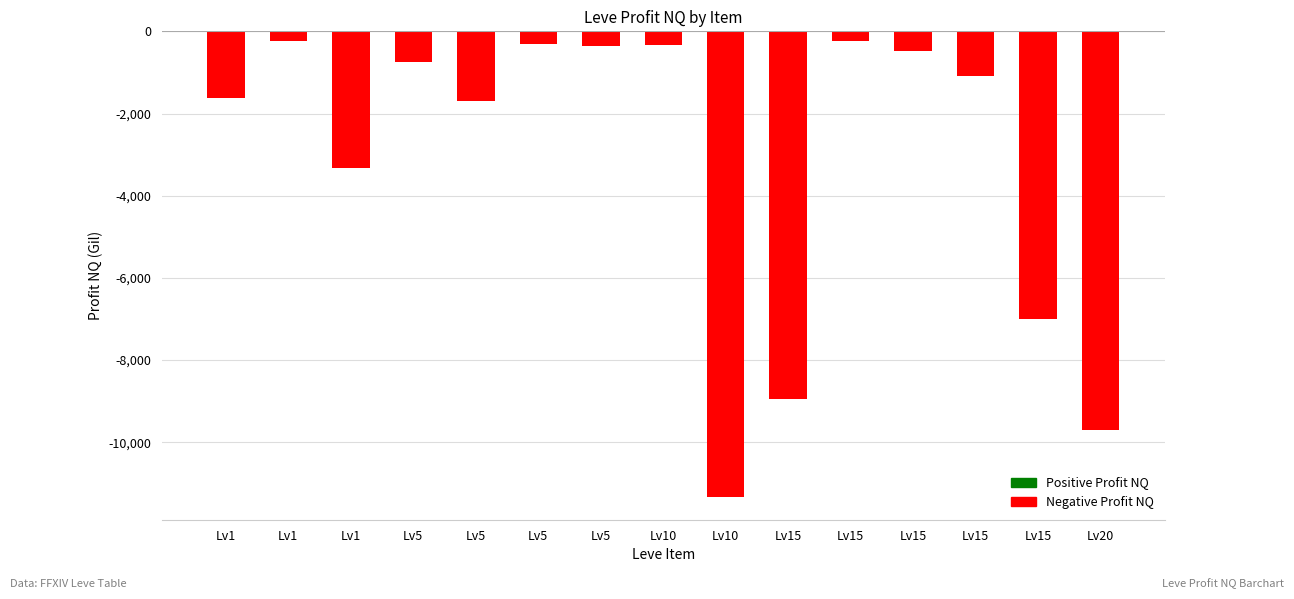

List the labels in order of value, smallest first.

Lv10, Lv20, Lv15, Lv15, Lv1, Lv5, Lv1, Lv15, Lv5, Lv15, Lv5, Lv10, Lv5, Lv1, Lv15